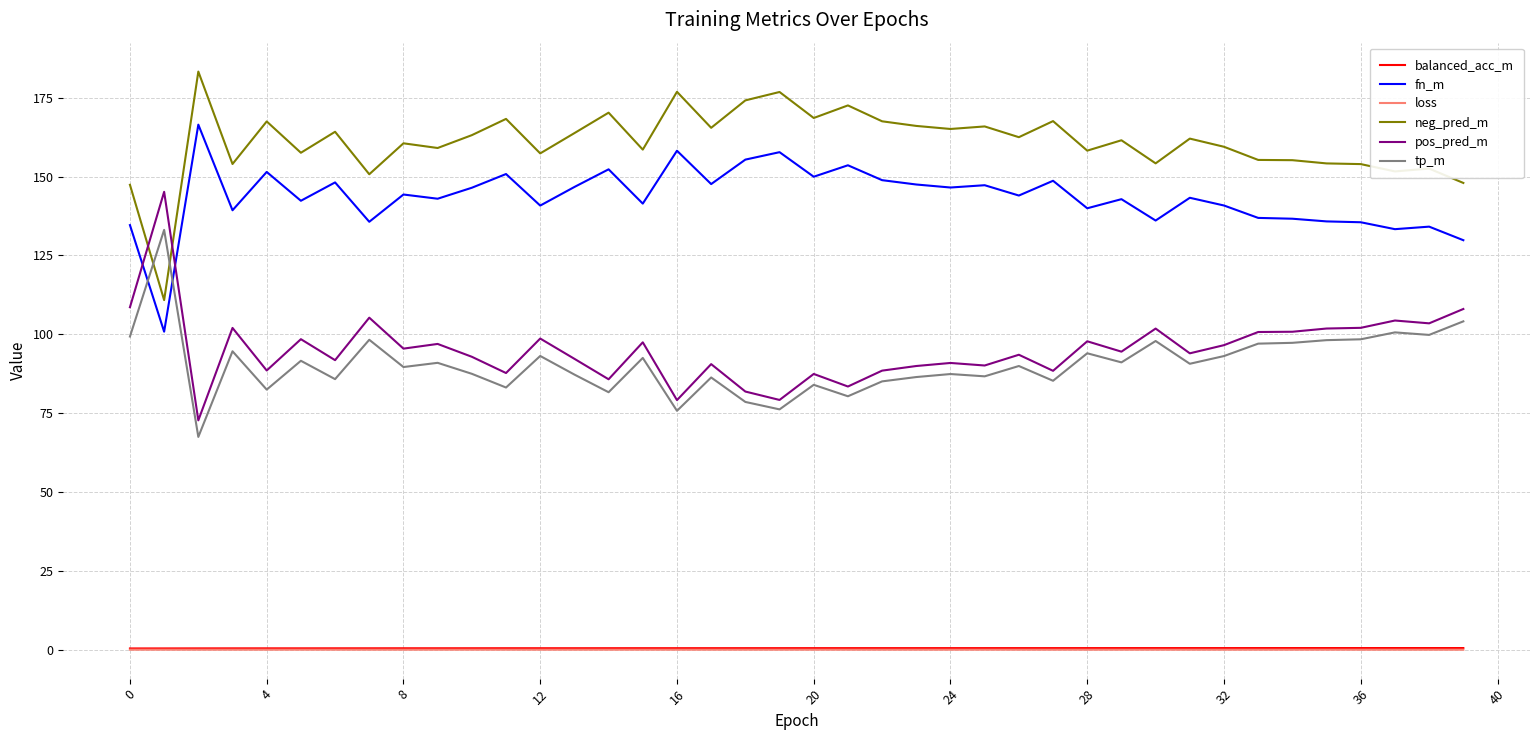

What is the minimum value for loss?

0.1